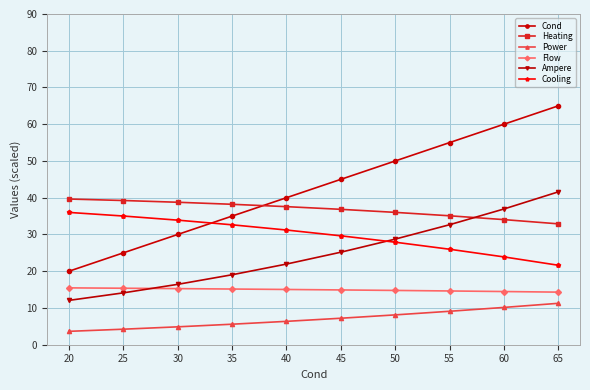

List the labels in order of Ampere value, largest first.

65, 60, 55, 50, 45, 40, 35, 30, 25, 20